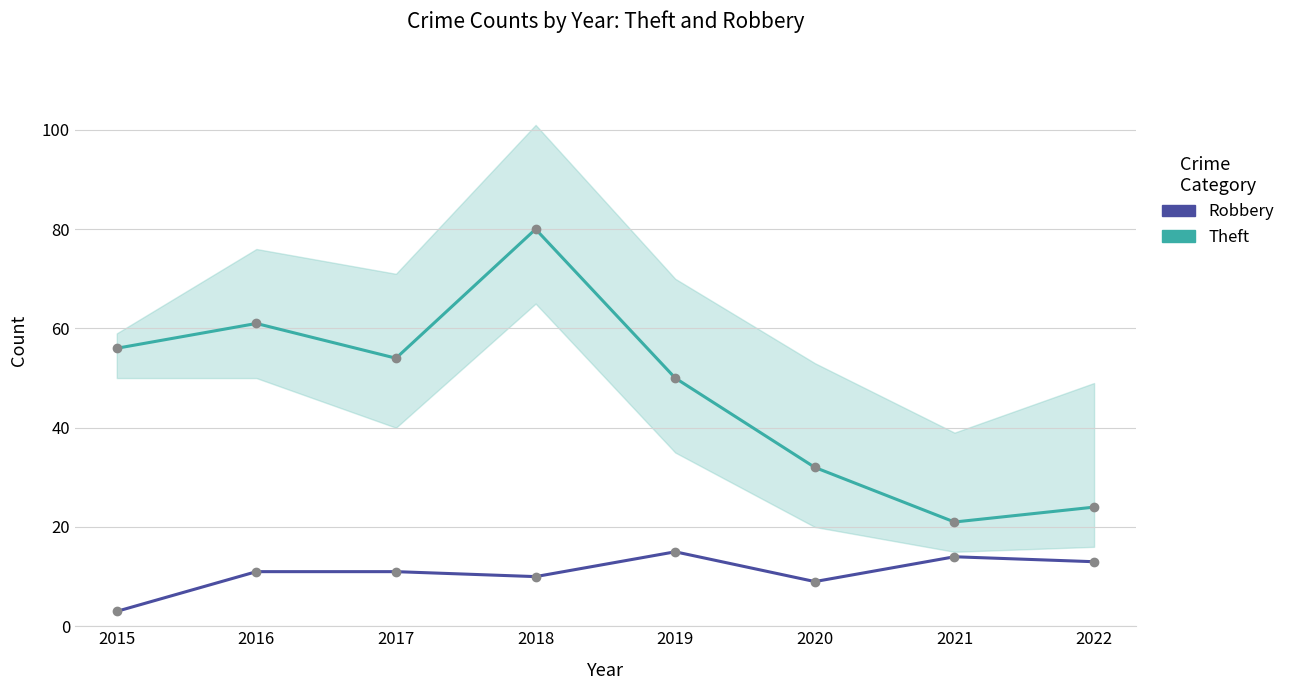

Does the chart have visible grid lines?

Yes